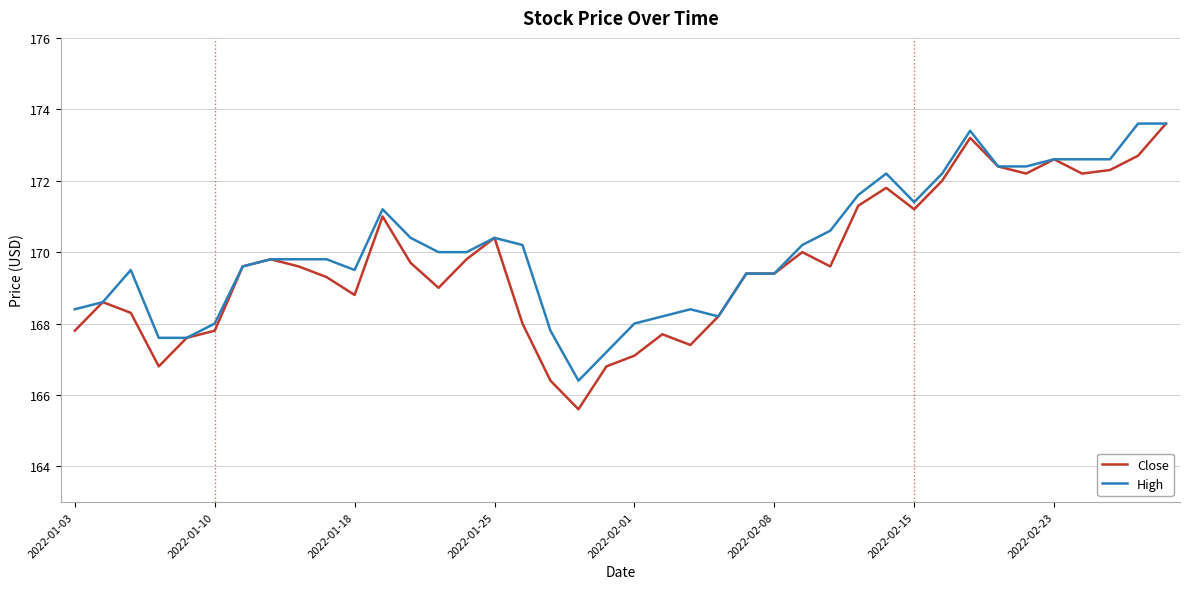

Which series has the widest spread of values?

Close